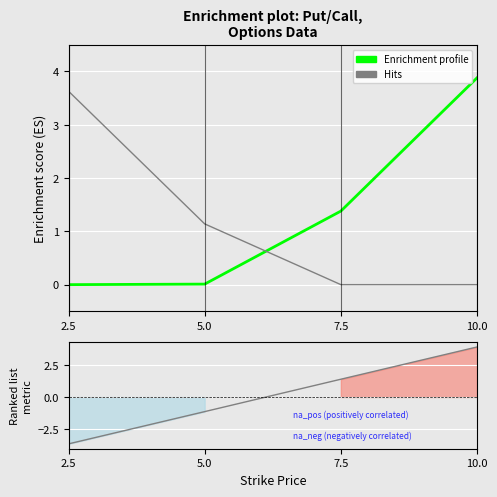

The Ranking metric scores series shows -3.6 at 2.5. True or false?

True